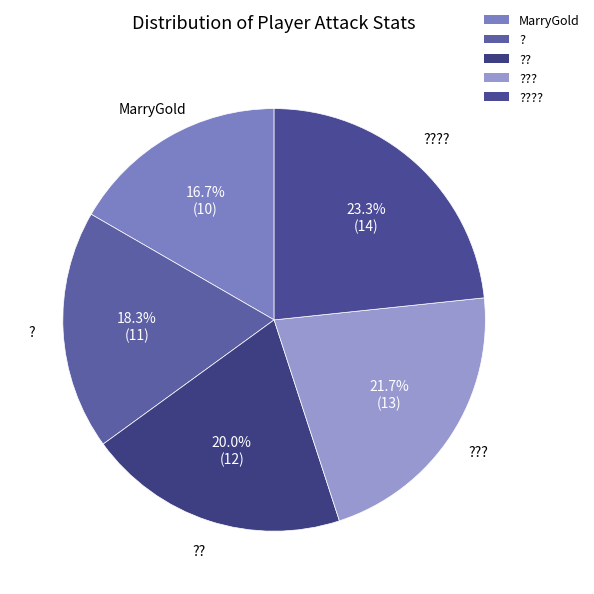

To the nearest percent, what percentage of the pie is ??

18%